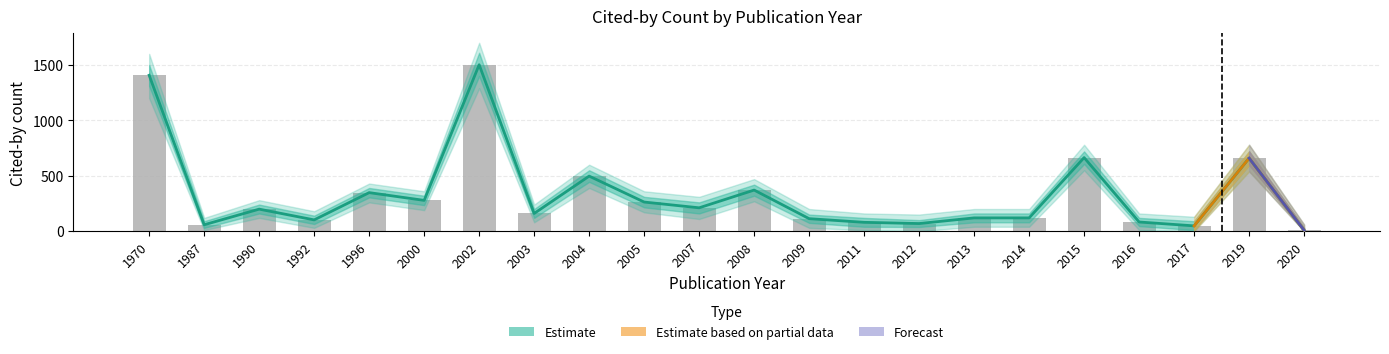

Between 2019 and 1990, which is larger?

2019